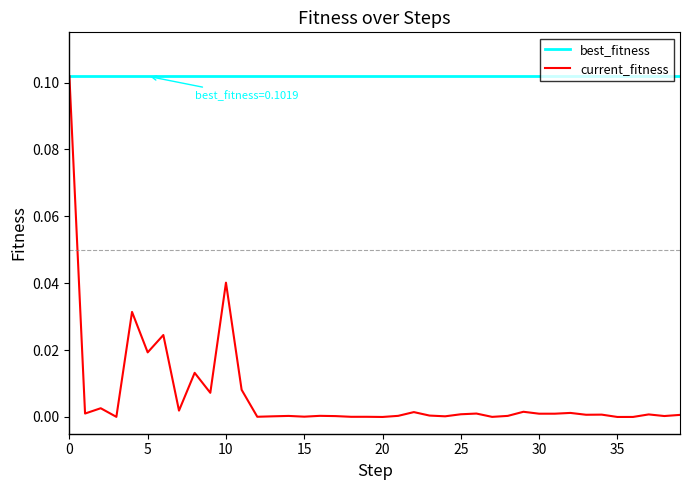

List the series in order of their overall mean, highest first.

best_fitness, current_fitness